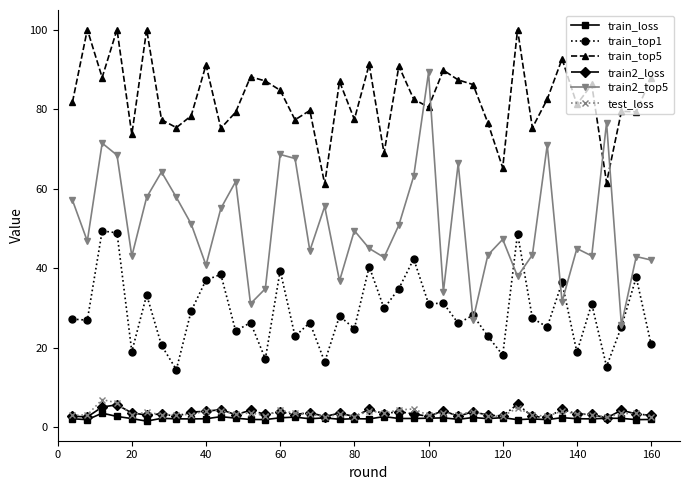

Which series has the largest range (max minus min)?

train2_top5